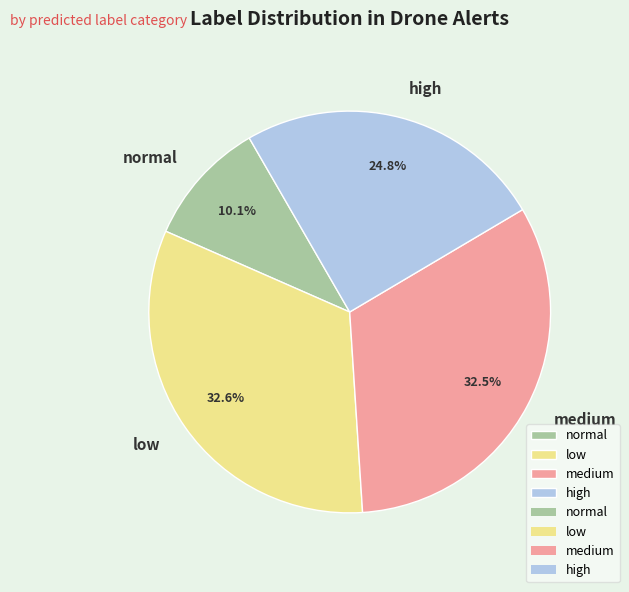

To the nearest percent, what is the combined percentage of low and high?

57%